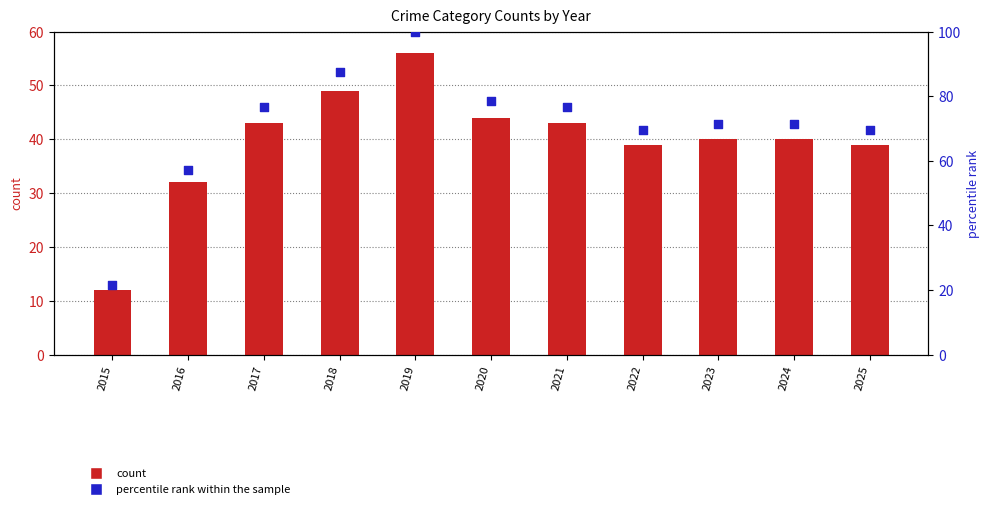

At how many categories does at least one series exceed 24?

10